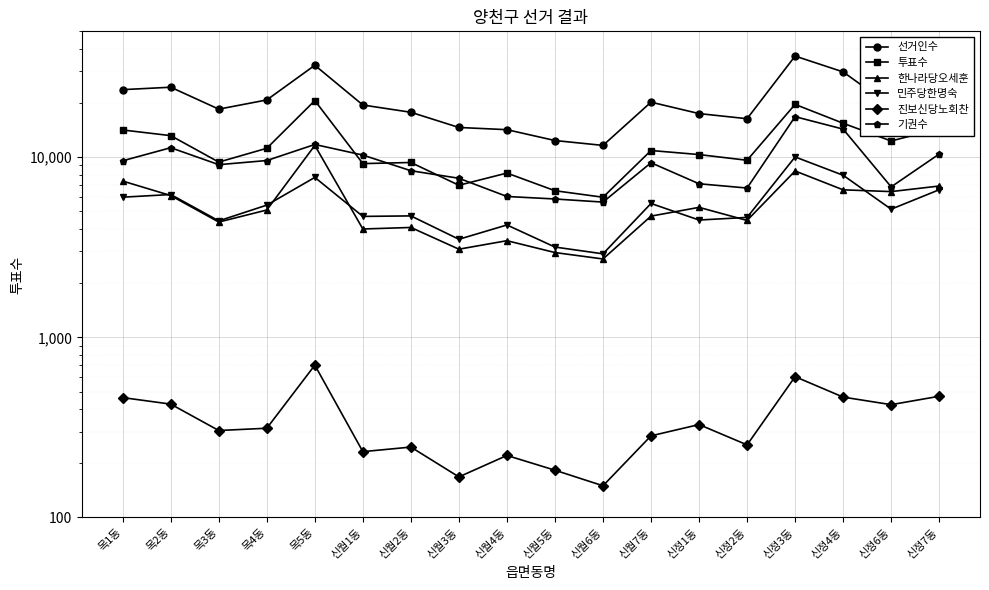

Is it true that 투표수 equals 5099 at 신월4동?

False